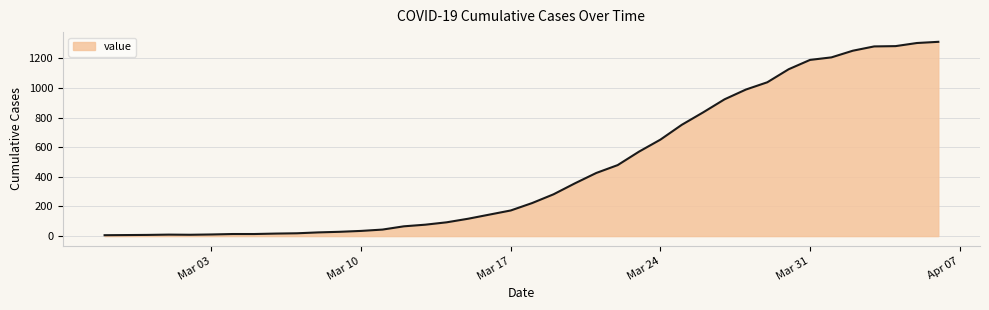

What is the difference between the maximum and minimum values?

1305